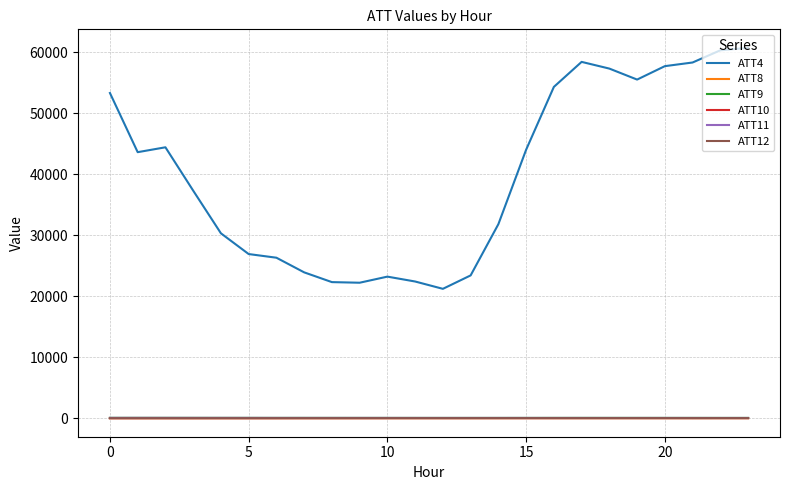

Which series has the widest spread of values?

ATT4